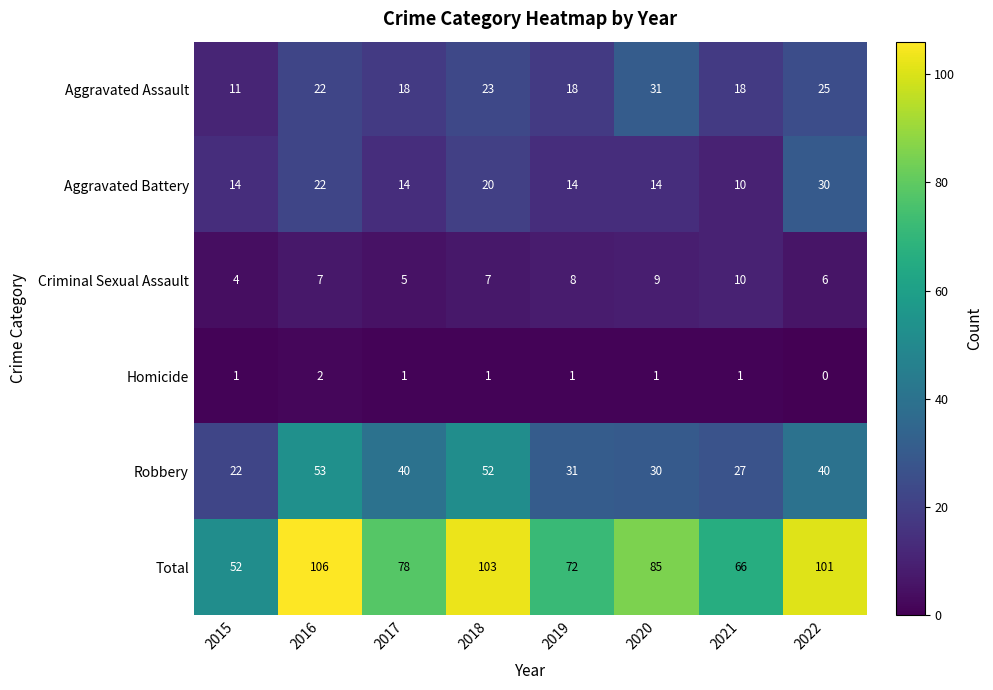

Rank the categories by Total value from highest to lowest.

2016, 2018, 2022, 2020, 2017, 2019, 2021, 2015